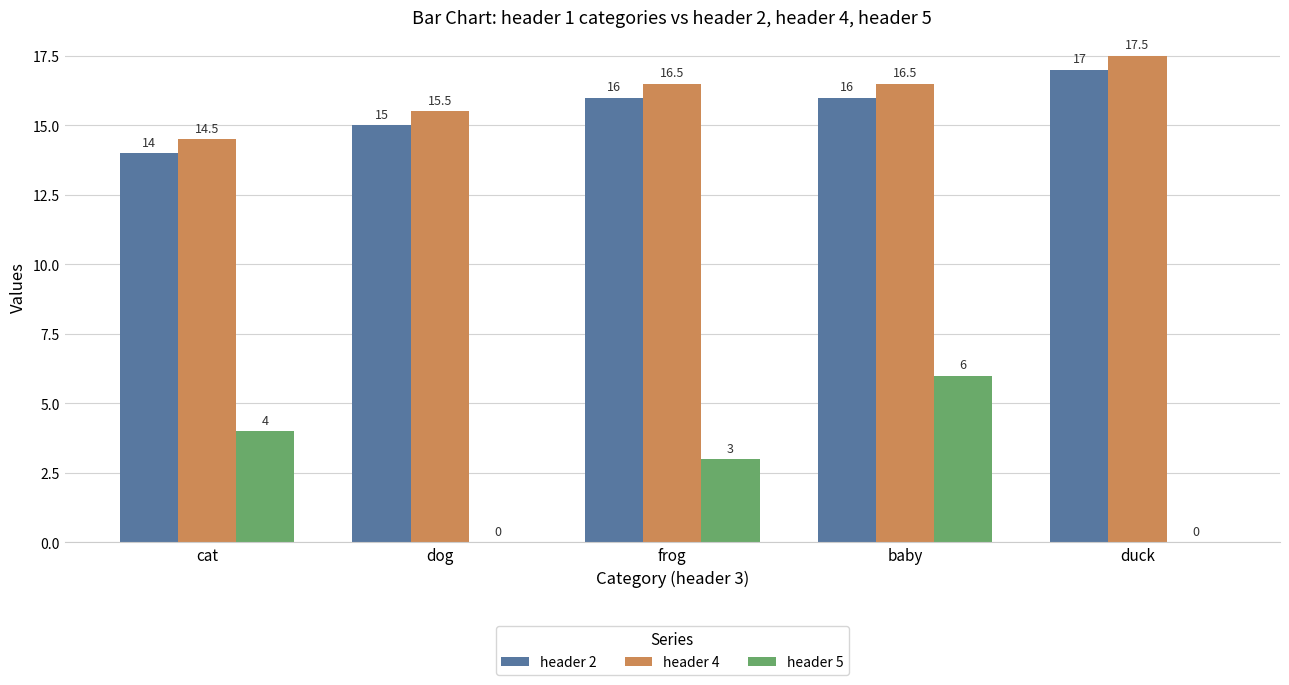

Which series changed the most between frog and baby?

header 5